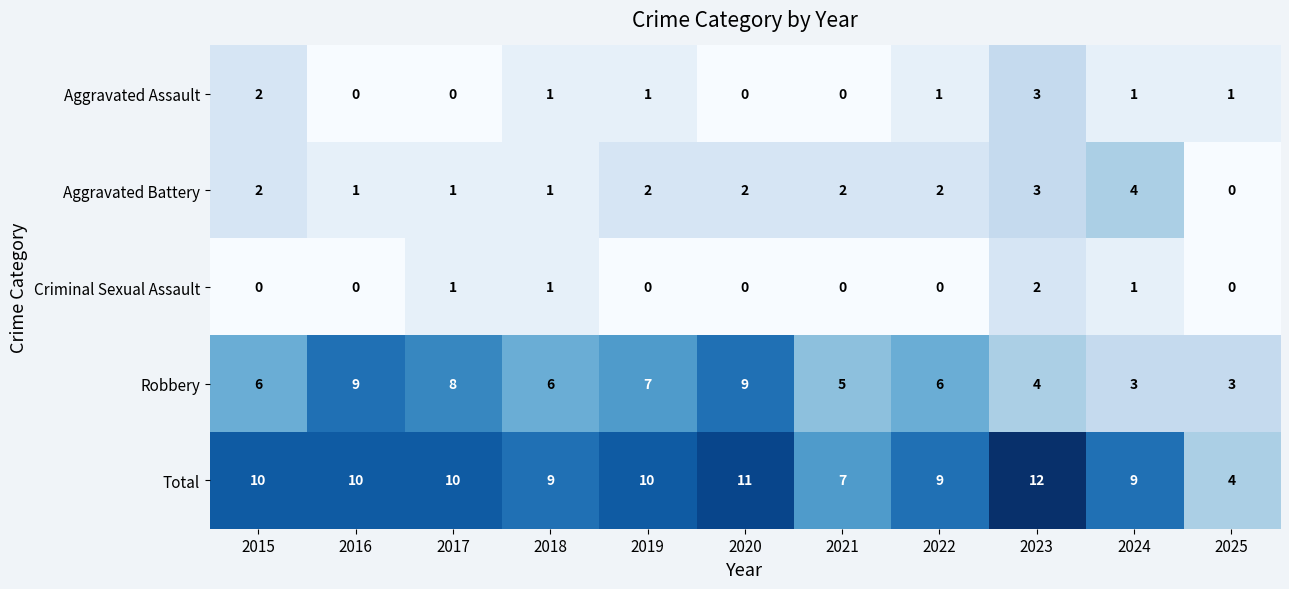

The value of Robbery at 2024 is 2. True or false?

False